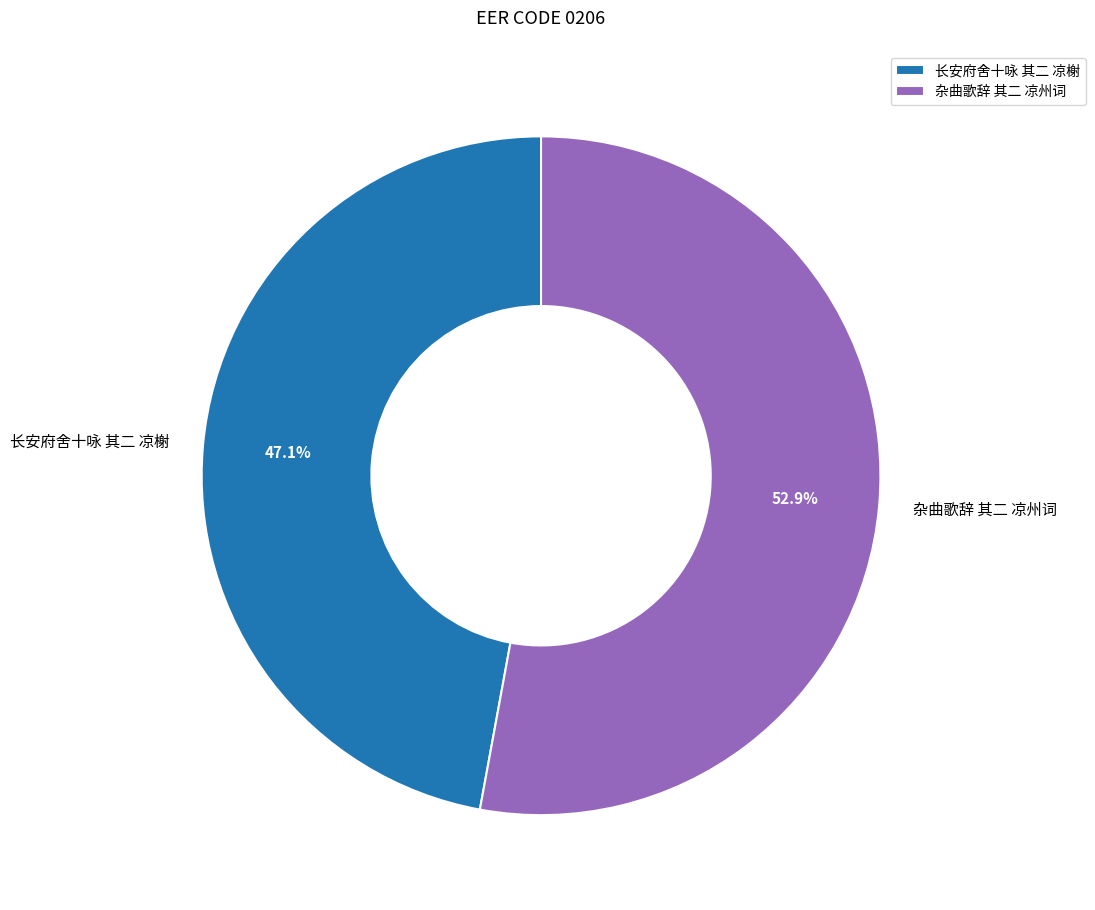

Count the number of slices in the pie.

2